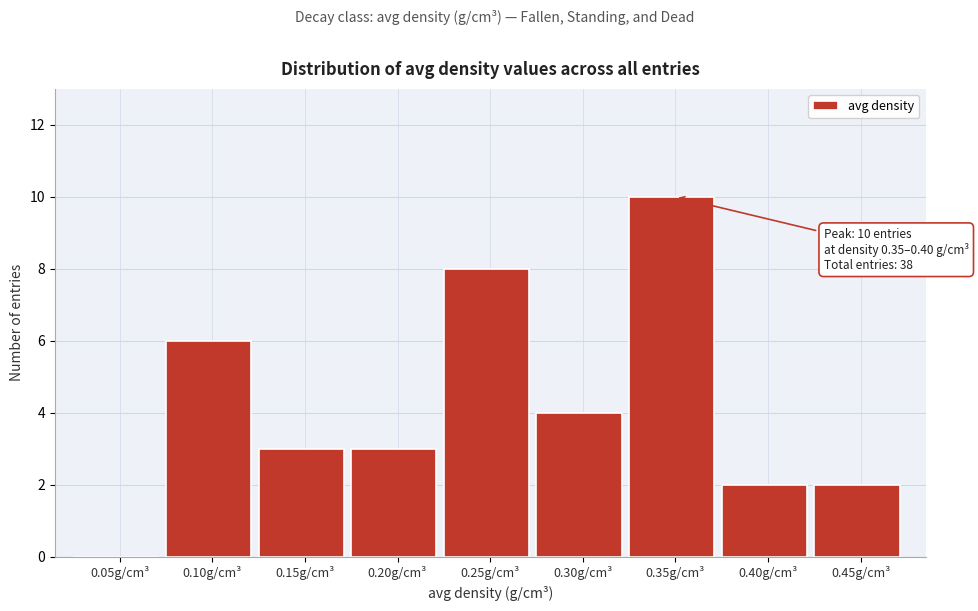

Reading left to right, transcribe all the data shown in this chart.

0.05g/cm³=0	0.10g/cm³=6	0.15g/cm³=3	0.20g/cm³=3	0.25g/cm³=8	0.30g/cm³=4	0.35g/cm³=10	0.40g/cm³=2	0.45g/cm³=2